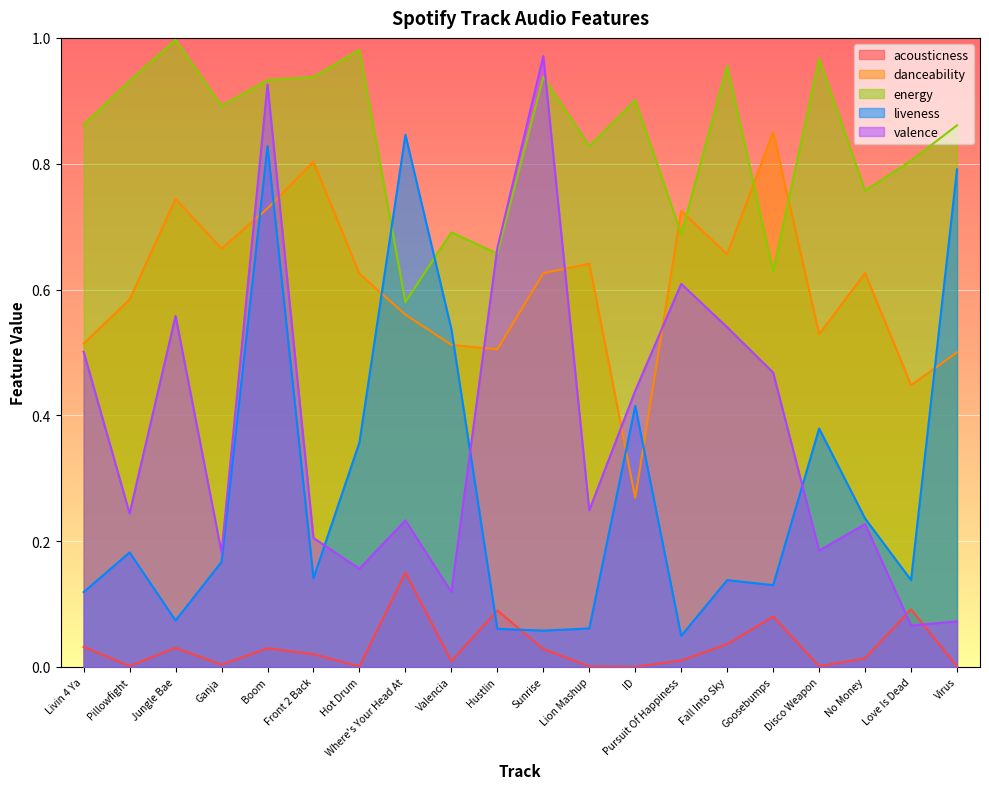

The energy series shows 0.7 at Valencia. True or false?

True